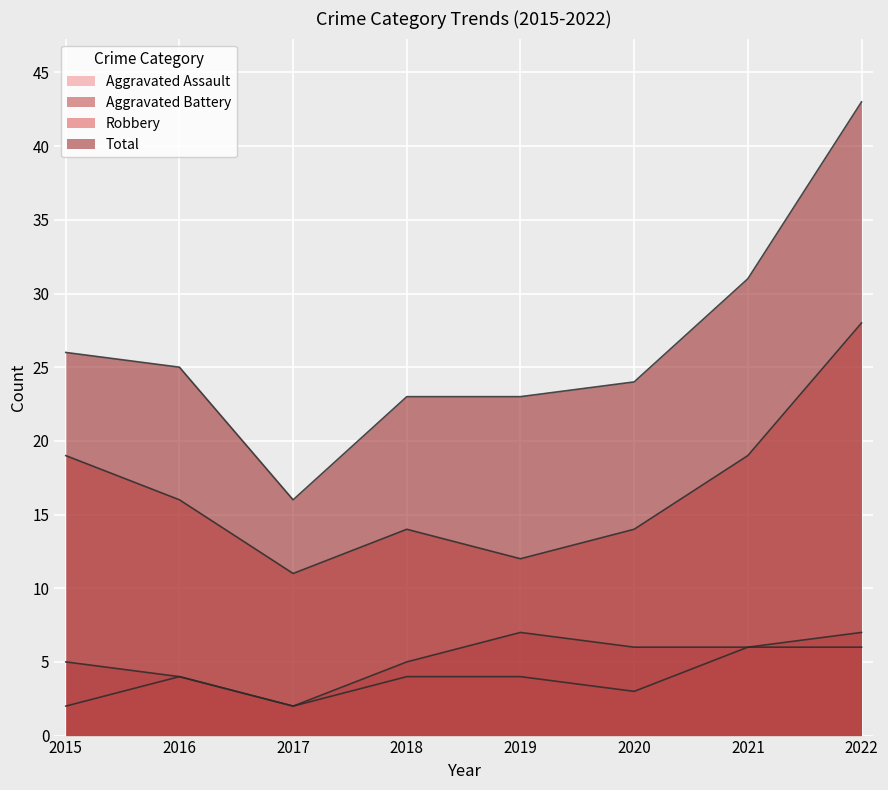

What is the approximate value of Aggravated Battery at 2021?

6